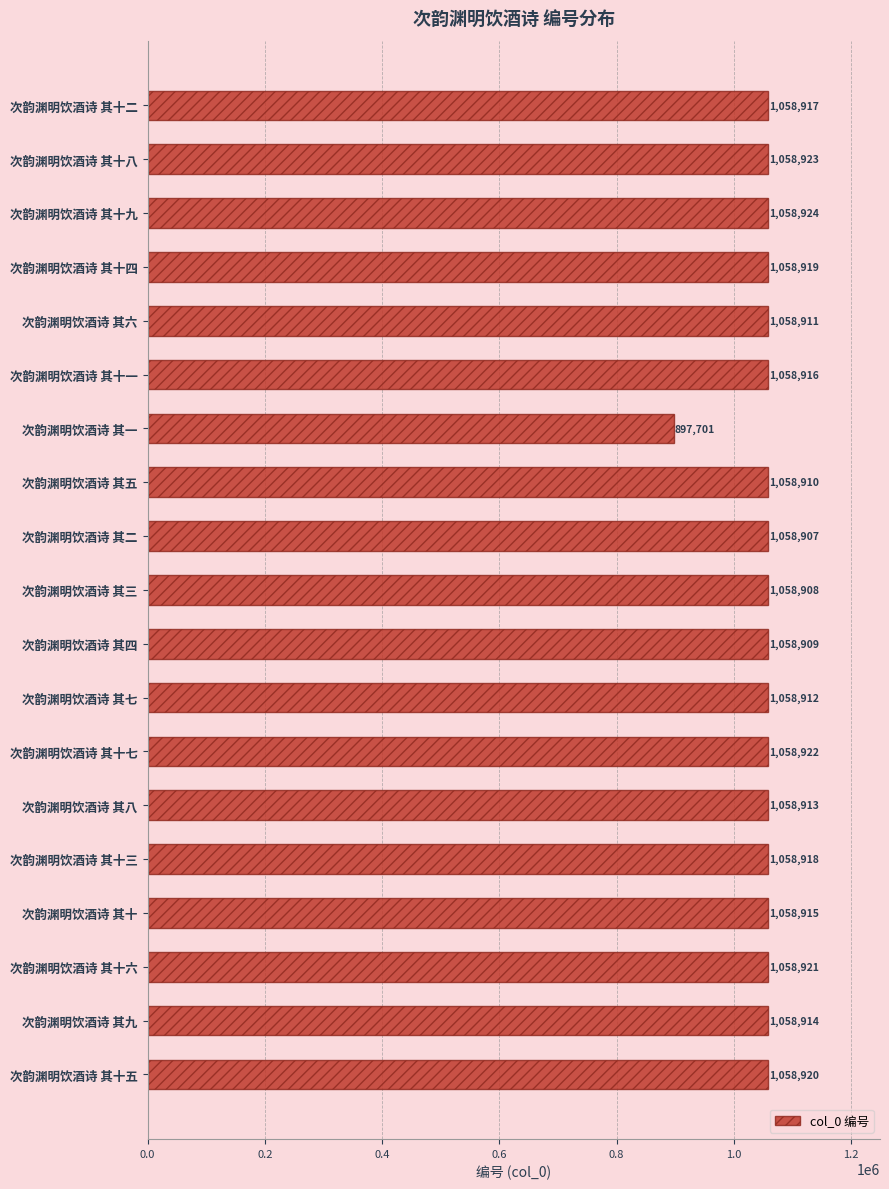

Approximately how many times larger is the value at 次韵渊明饮酒诗 其十 compared to 次韵渊明饮酒诗 其八?

1.0